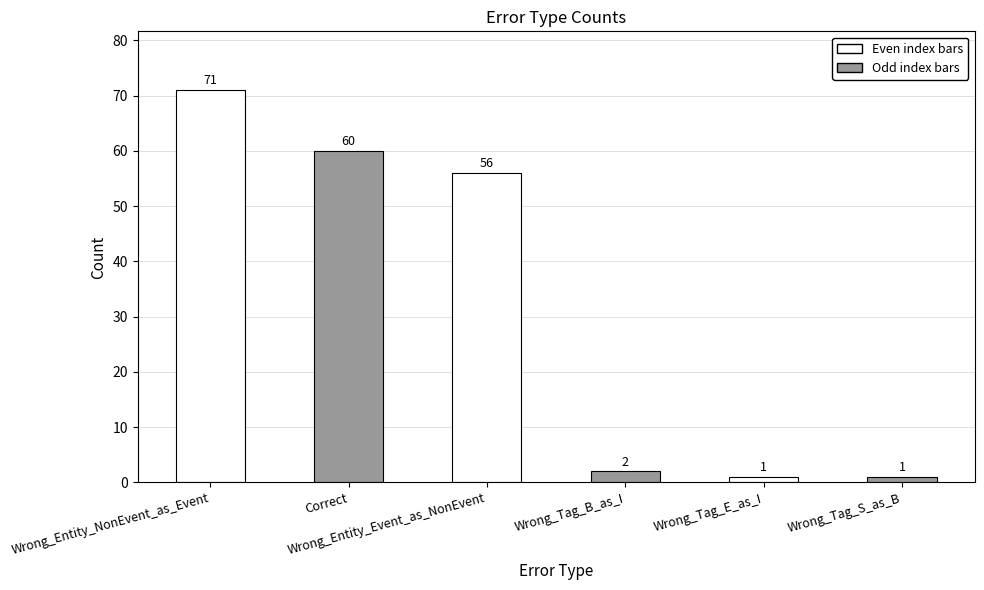

Reading left to right, extract all data points from this chart.

71	60	56	2	1	1